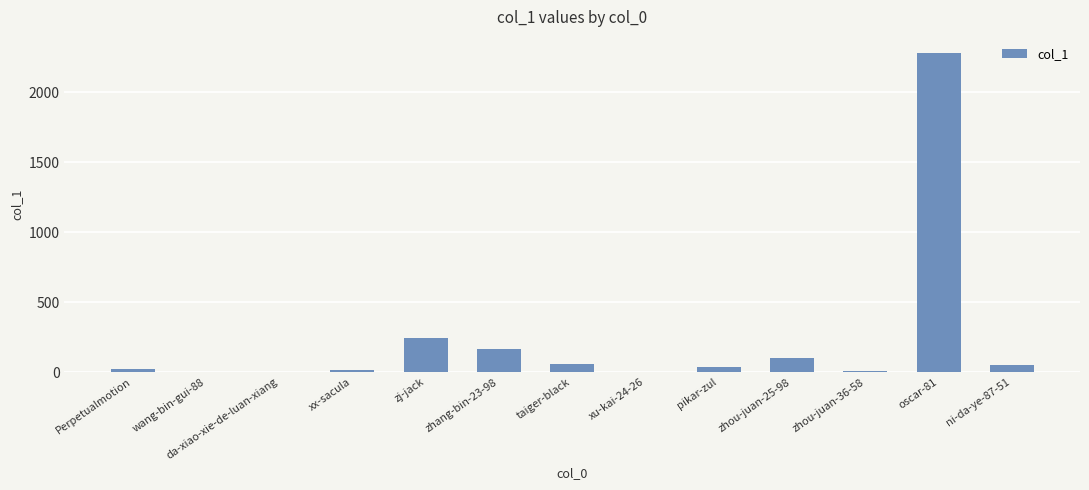

True or false: the data shows 98 at zhou-juan-25-98.

True